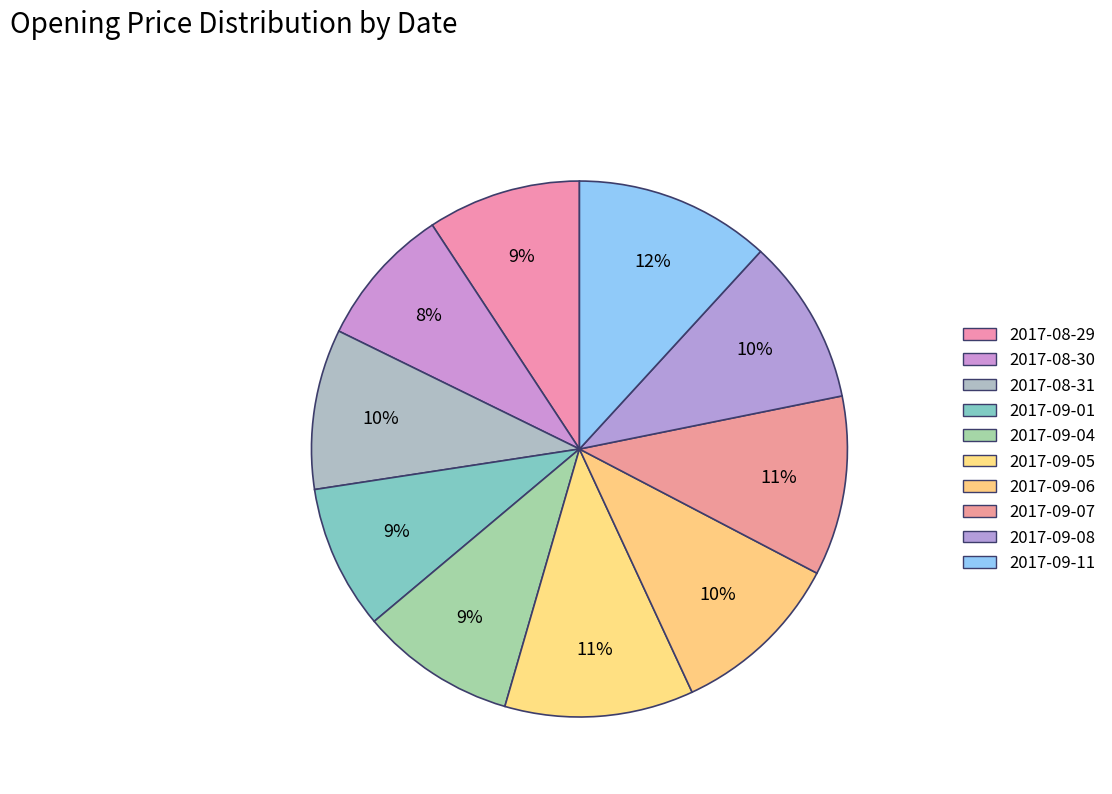

How many slices are in this pie chart?

10